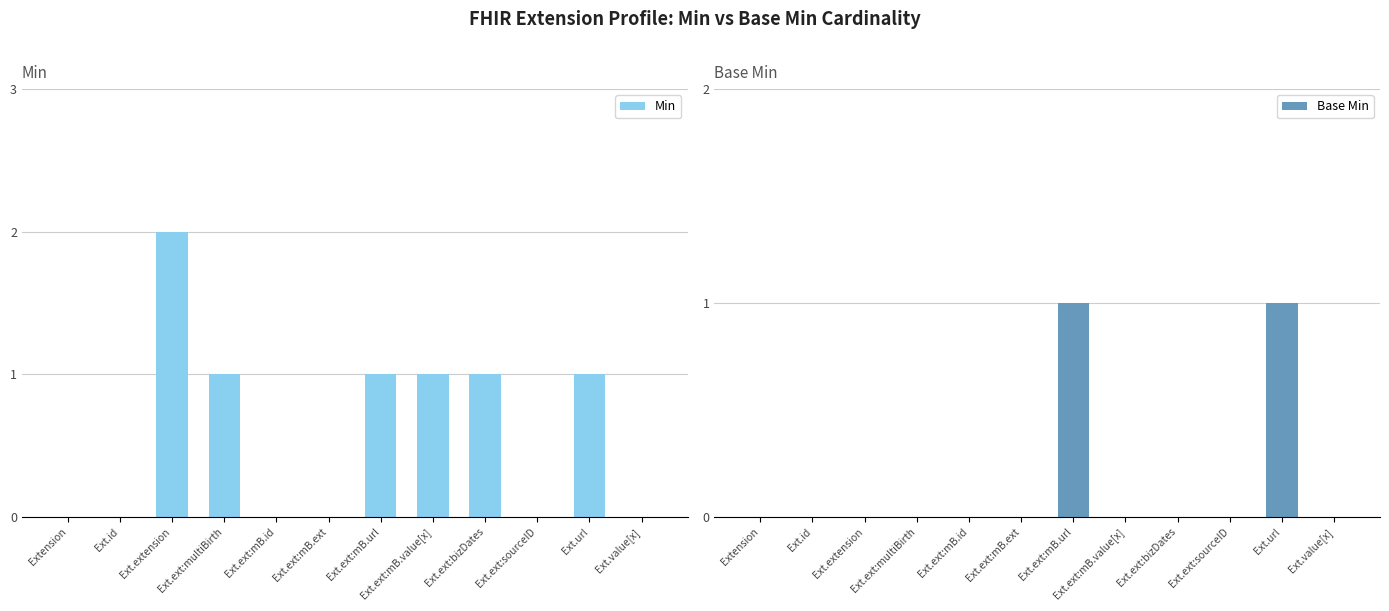

At which category does the chart reach its minimum across all series?

Extension